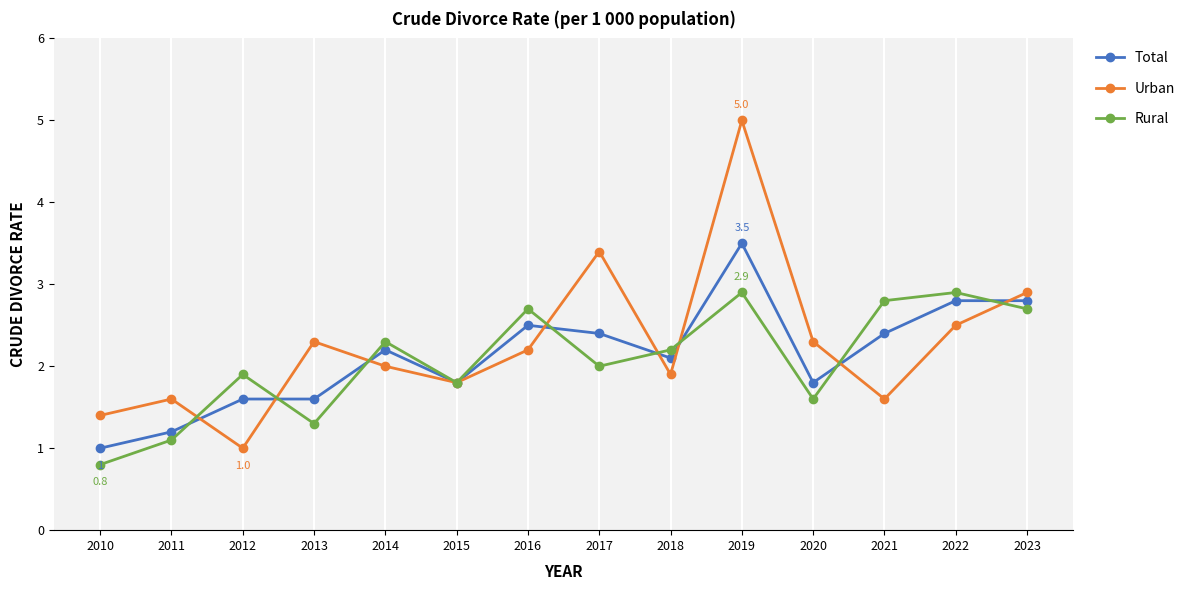

What is the difference between the Total values at 2018 and 2010?

1.1